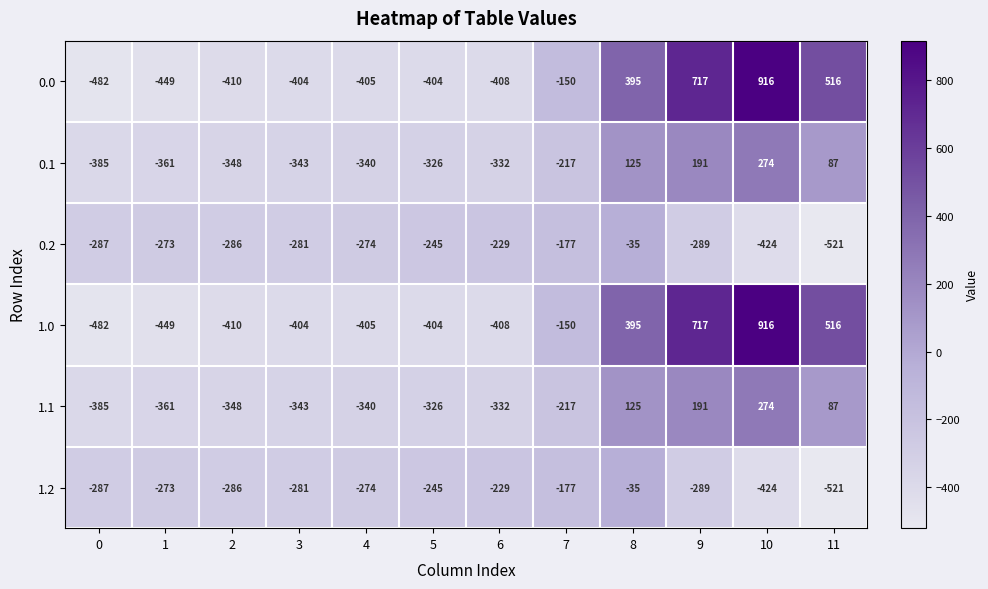

Where is 1.2 nearest to the value -278?

3